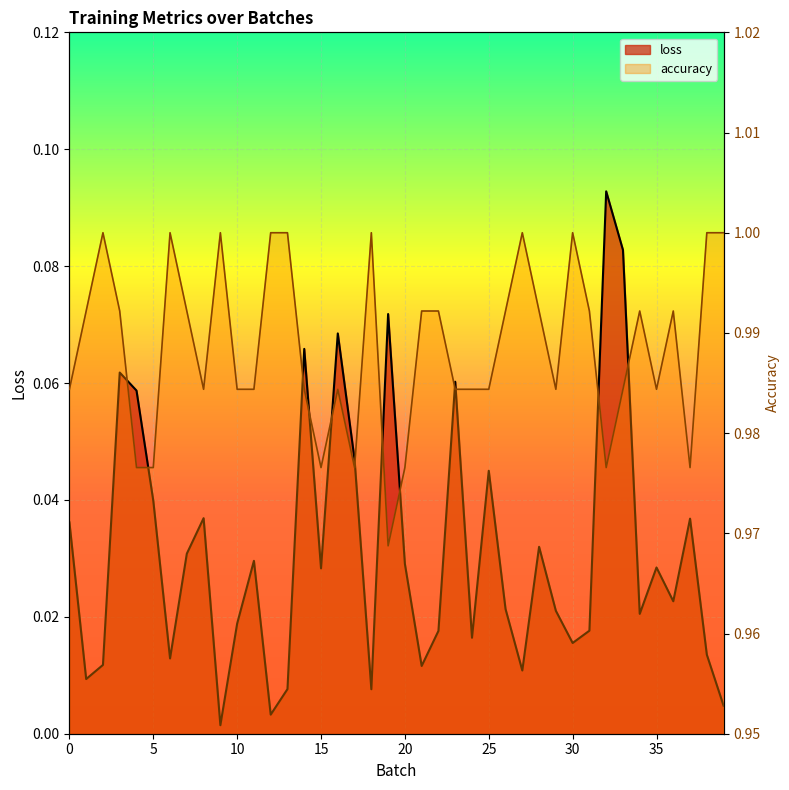

Where is the first local minimum for loss?

1